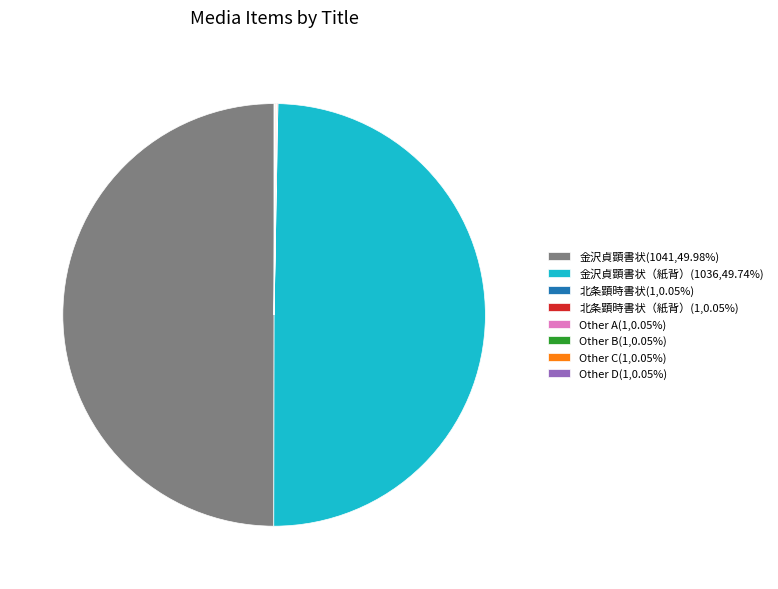

Is 金沢貞顕書状（紙背）(1036,49.74%) the majority of the pie?

No